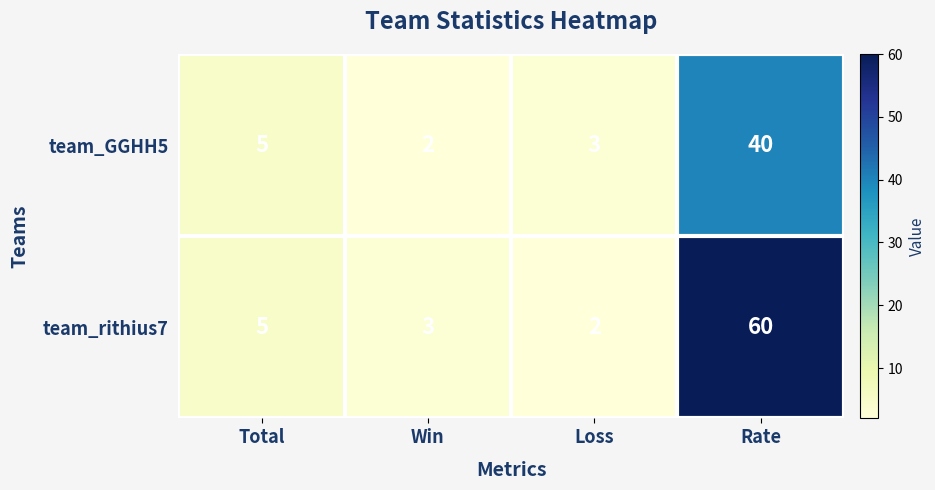

At how many categories does at least one series exceed 19?

1